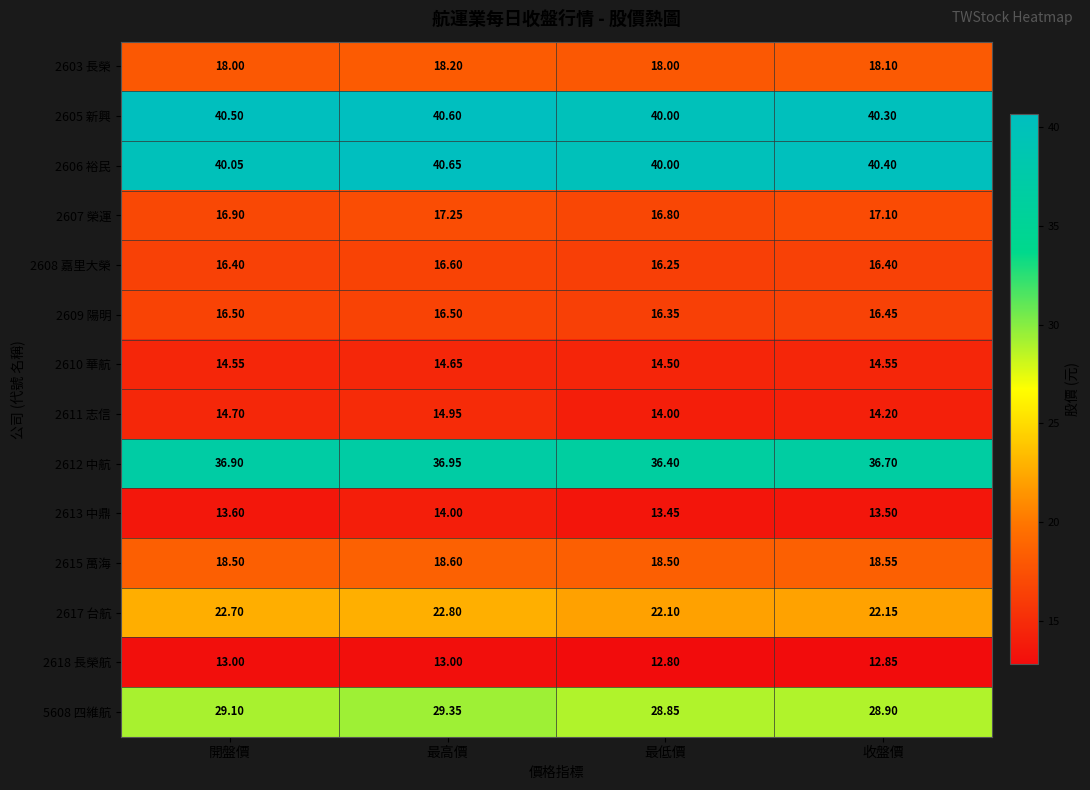

Which label corresponds to the smallest value in the chart?

最低價